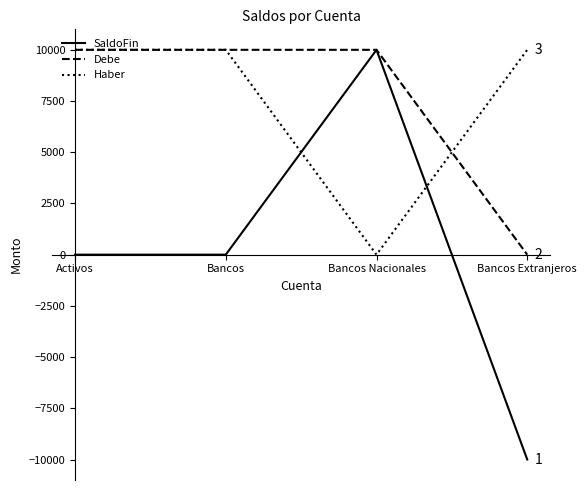

The Haber series shows 6528 at Bancos. True or false?

False